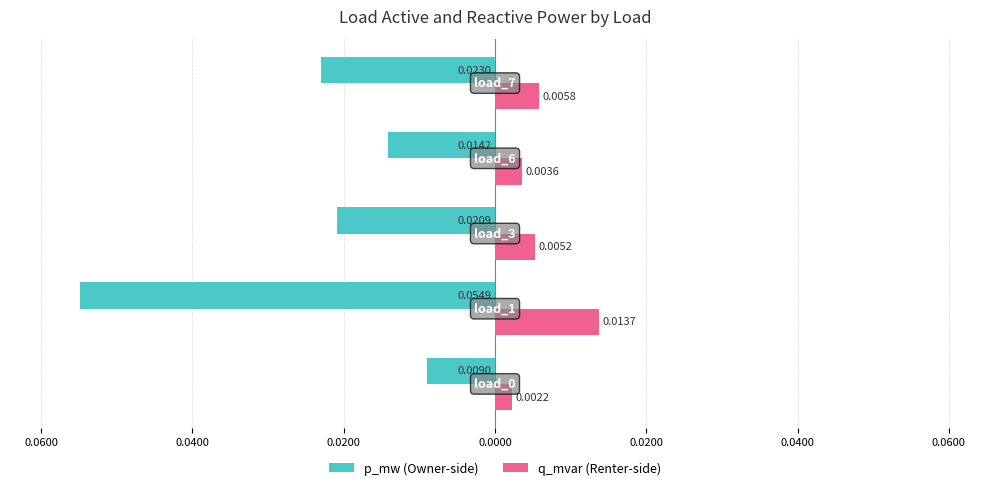

The q_mvar series shows 0.0 at 0.0600. True or false?

False